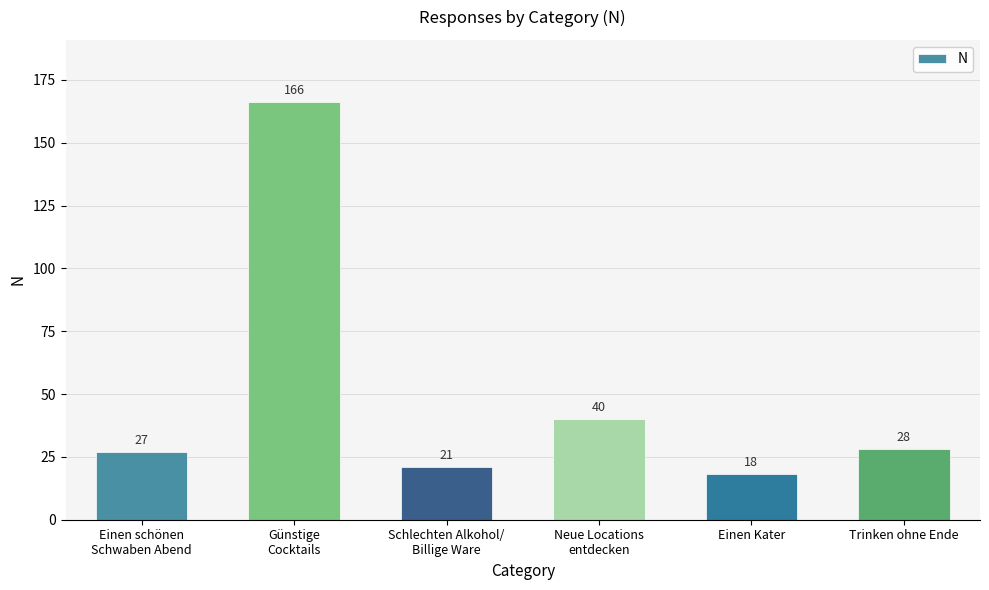

What is the maximum value shown in the chart?

166